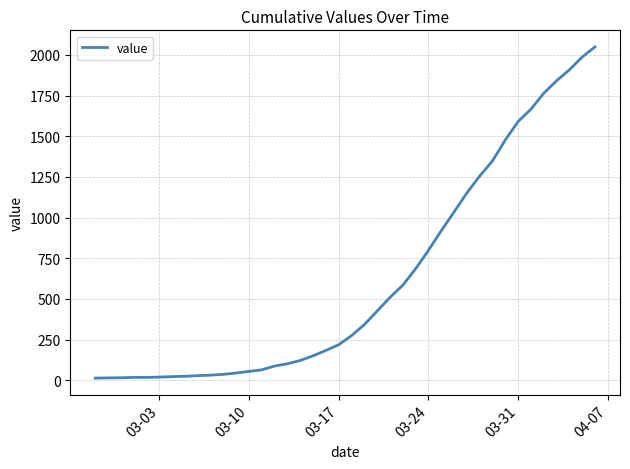

What is the maximum value shown in the chart?

2049